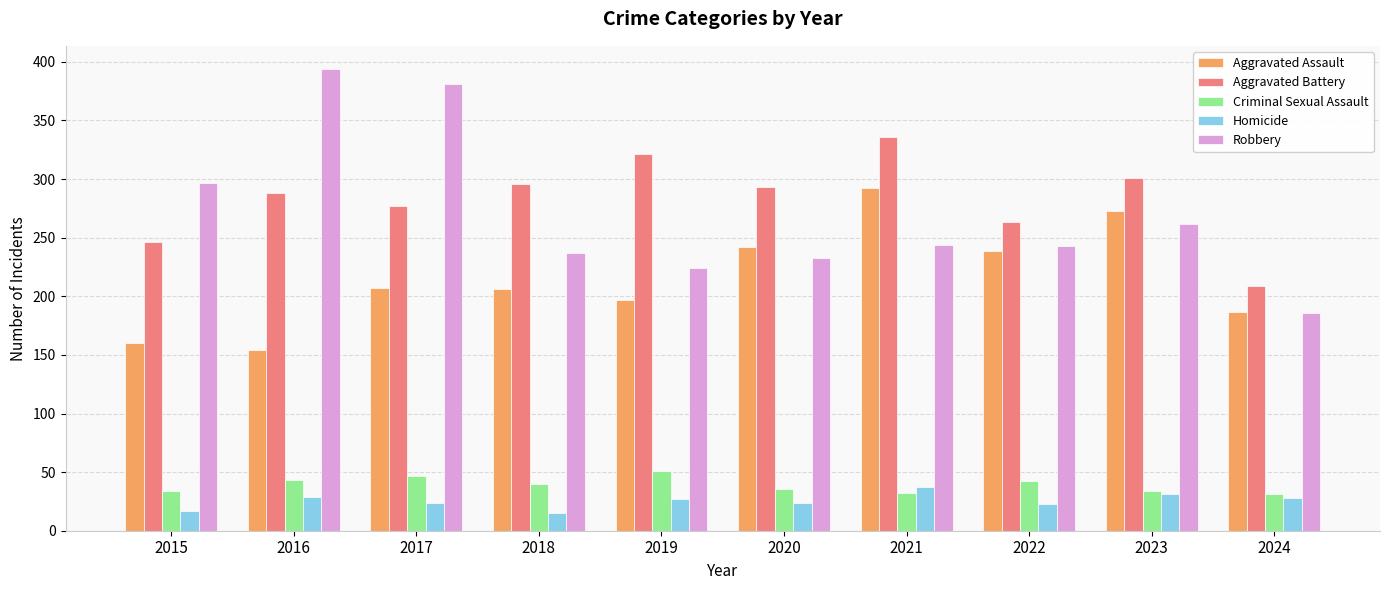

Which series changed the most between 2016 and 2024?

Robbery